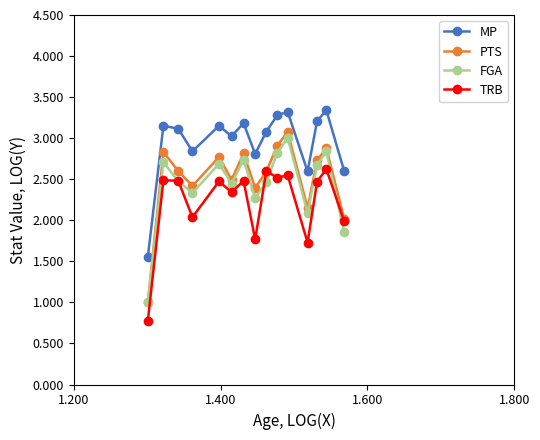

Which series has the largest range (max minus min)?

PTS